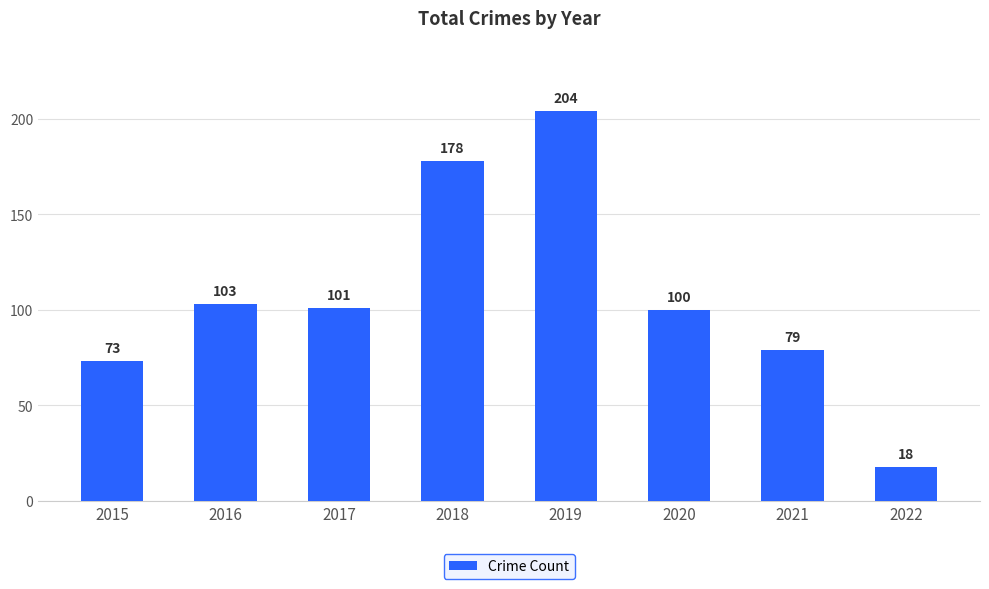

Rank the categories by value from highest to lowest.

2019, 2018, 2016, 2017, 2020, 2021, 2015, 2022